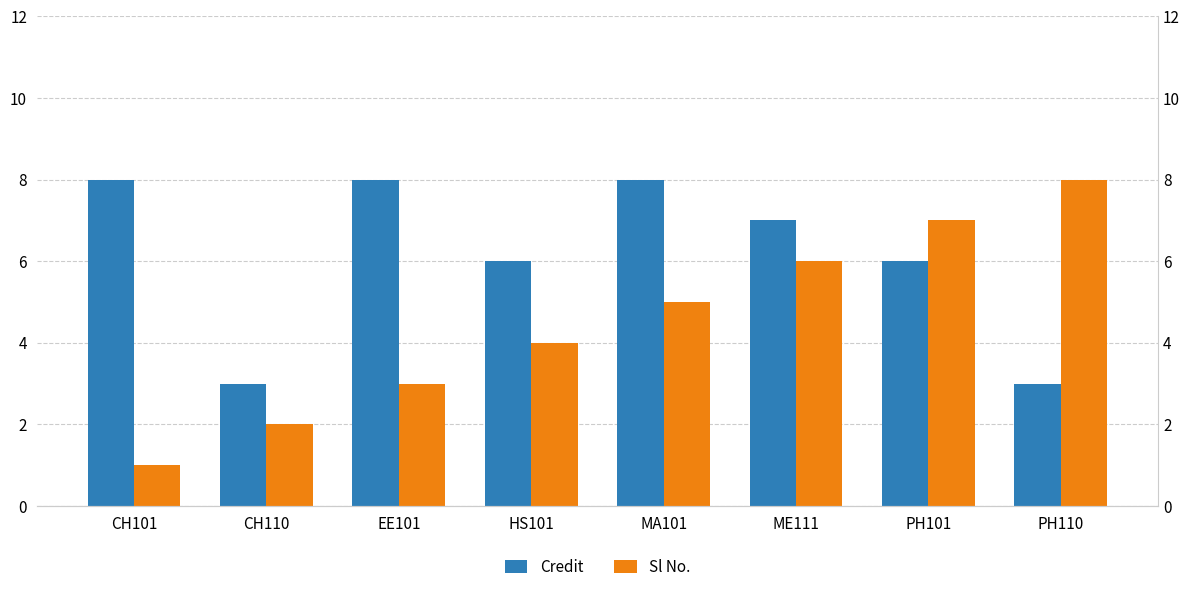

Which series has the widest spread of values?

Sl No.